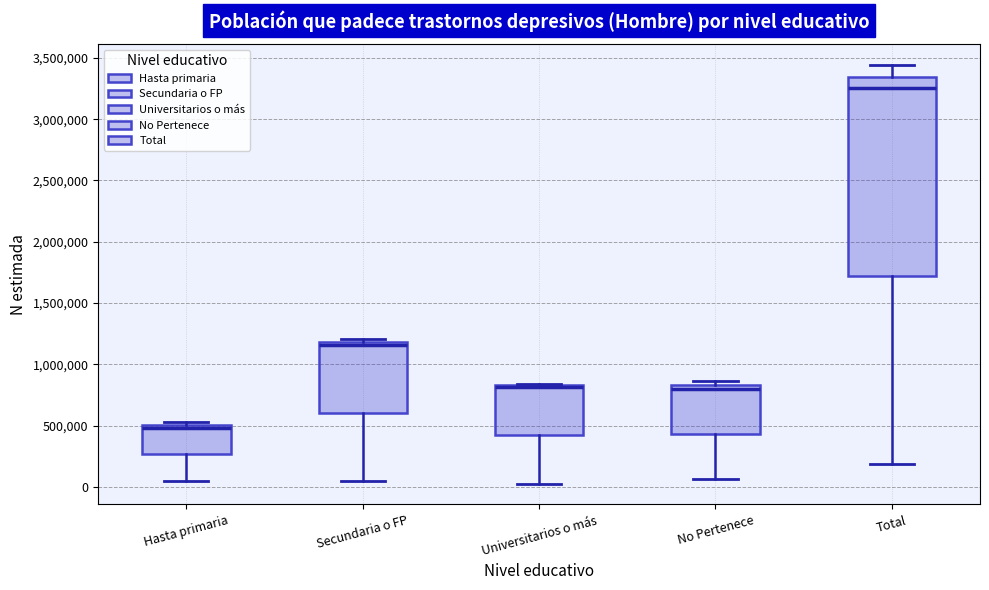

Where is the lower edge of the box for Hasta primaria on the y-axis? The values are not printed on the chart, so give them approximately, as read against the axis.

250000